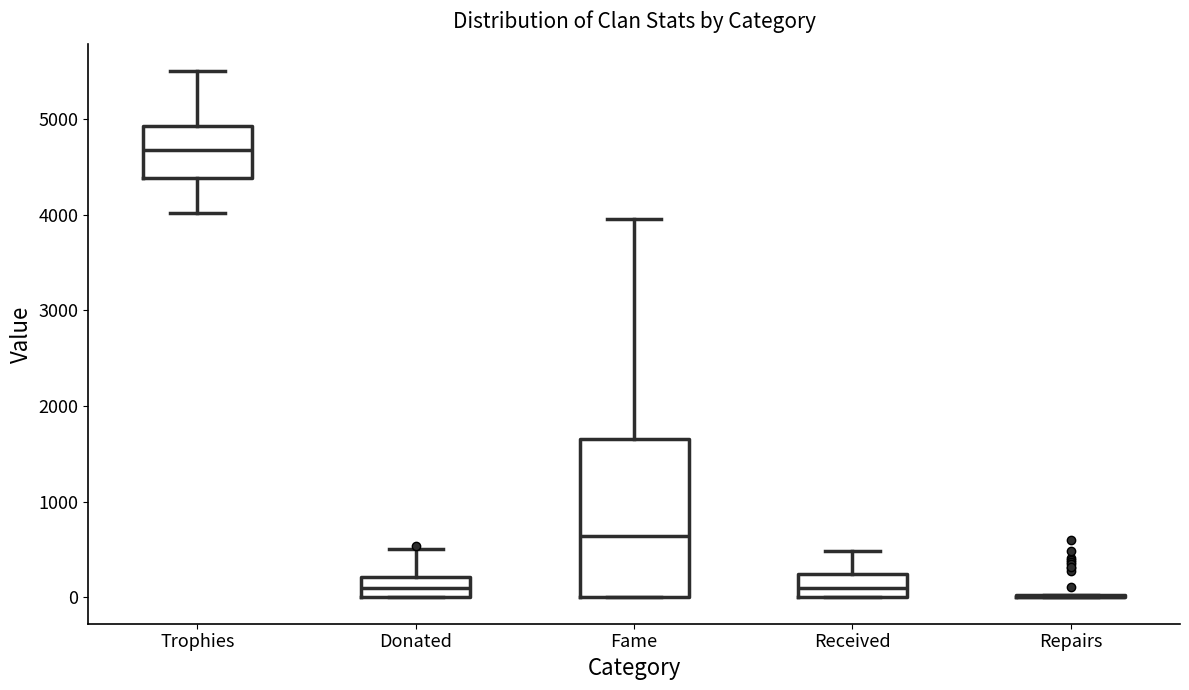

Which box is the tallest, from its lower edge to its upper edge?

Fame